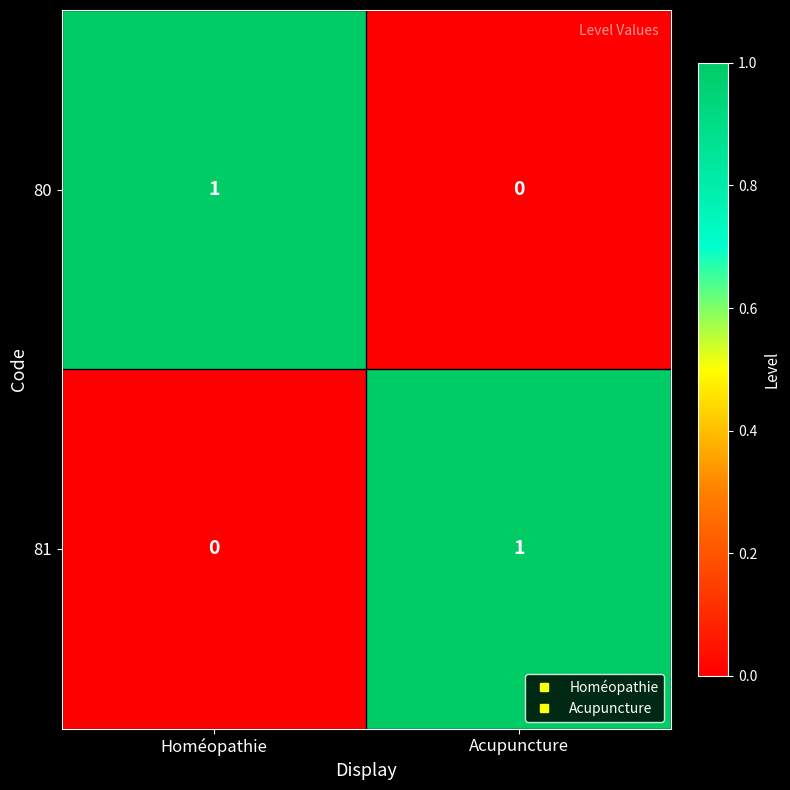

At Homéopathie, list the series in order from smallest to largest.

81, 80